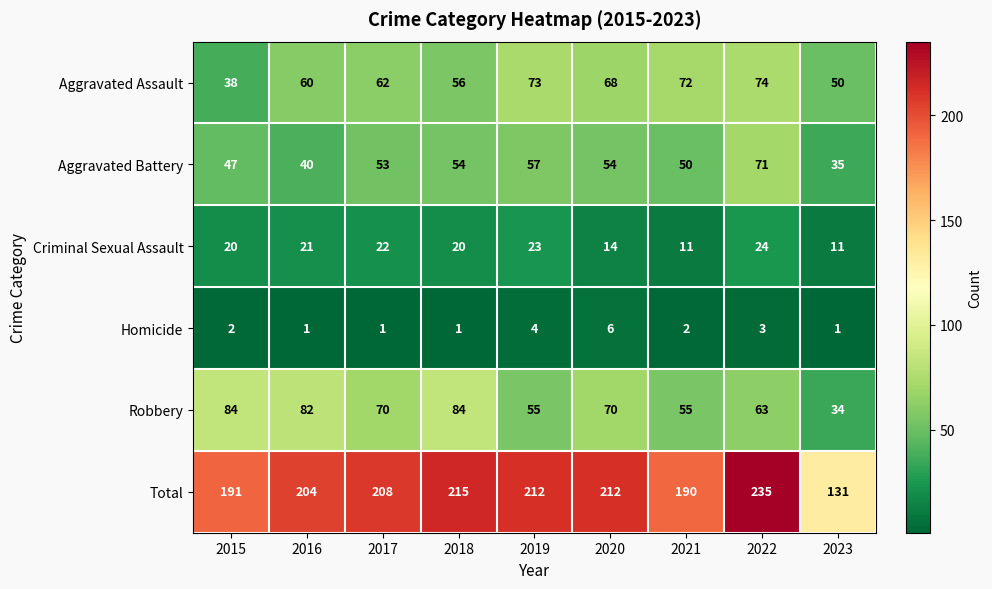

What is the average value of the Aggravated Assault series?

61